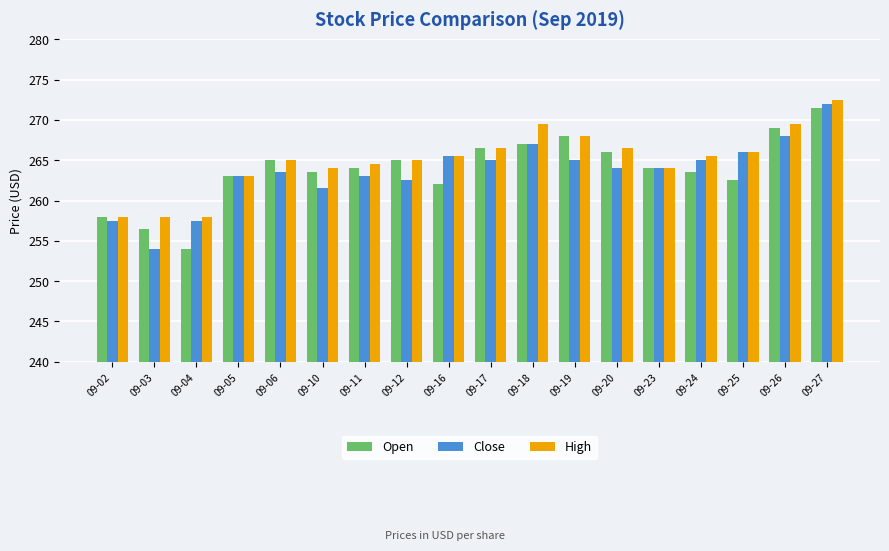

Which series has the largest total across all categories?

High